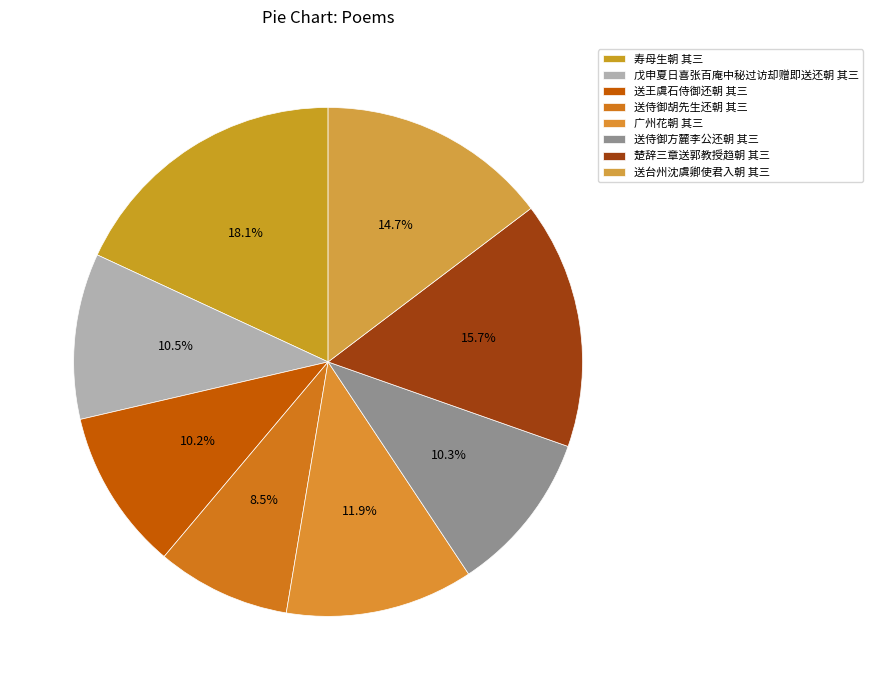

Rank the categories by value from highest to lowest.

寿母生朝 其三, 楚辞三章送郭教授趋朝 其三, 送台州沈虞卿使君入朝 其三, 广州花朝 其三, 戊申夏日喜张百庵中秘过访却赠即送还朝 其三, 送侍御方麓李公还朝 其三, 送王虞石侍御还朝 其三, 送侍御胡先生还朝 其三